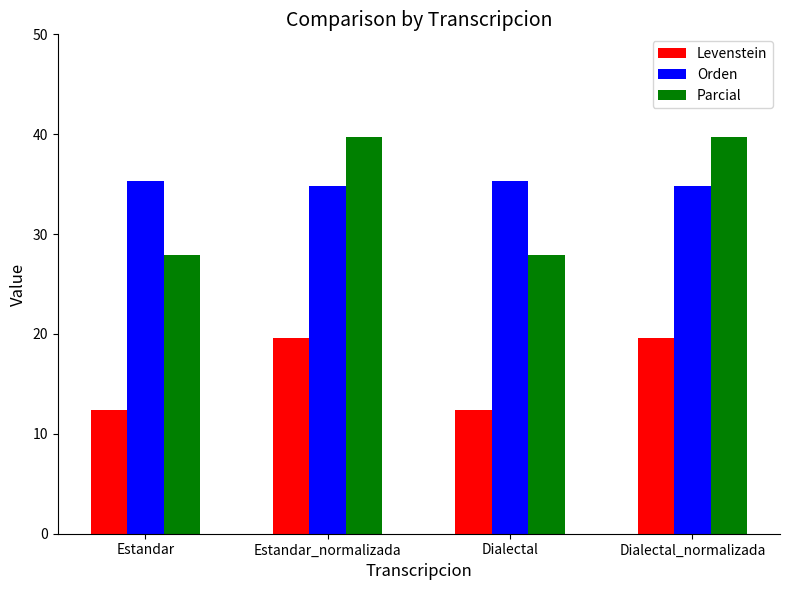

What is the label of the 4th bar from the left?

Dialectal_normalizada